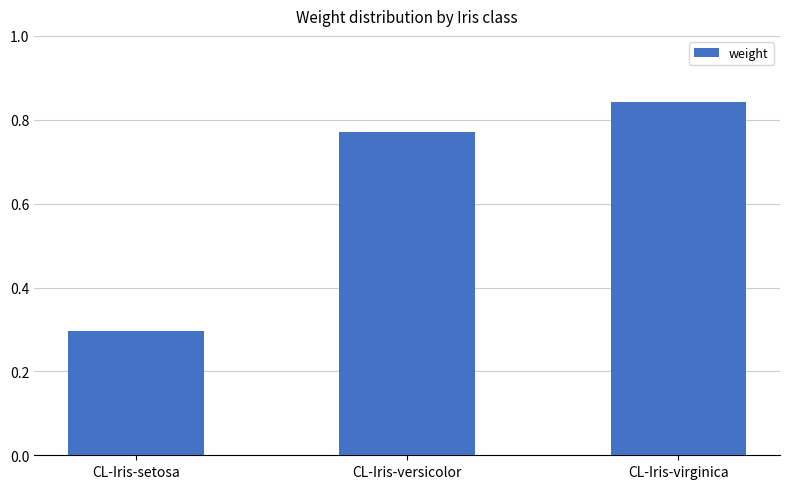

Which category has the highest value across all series?

CL-Iris-virginica